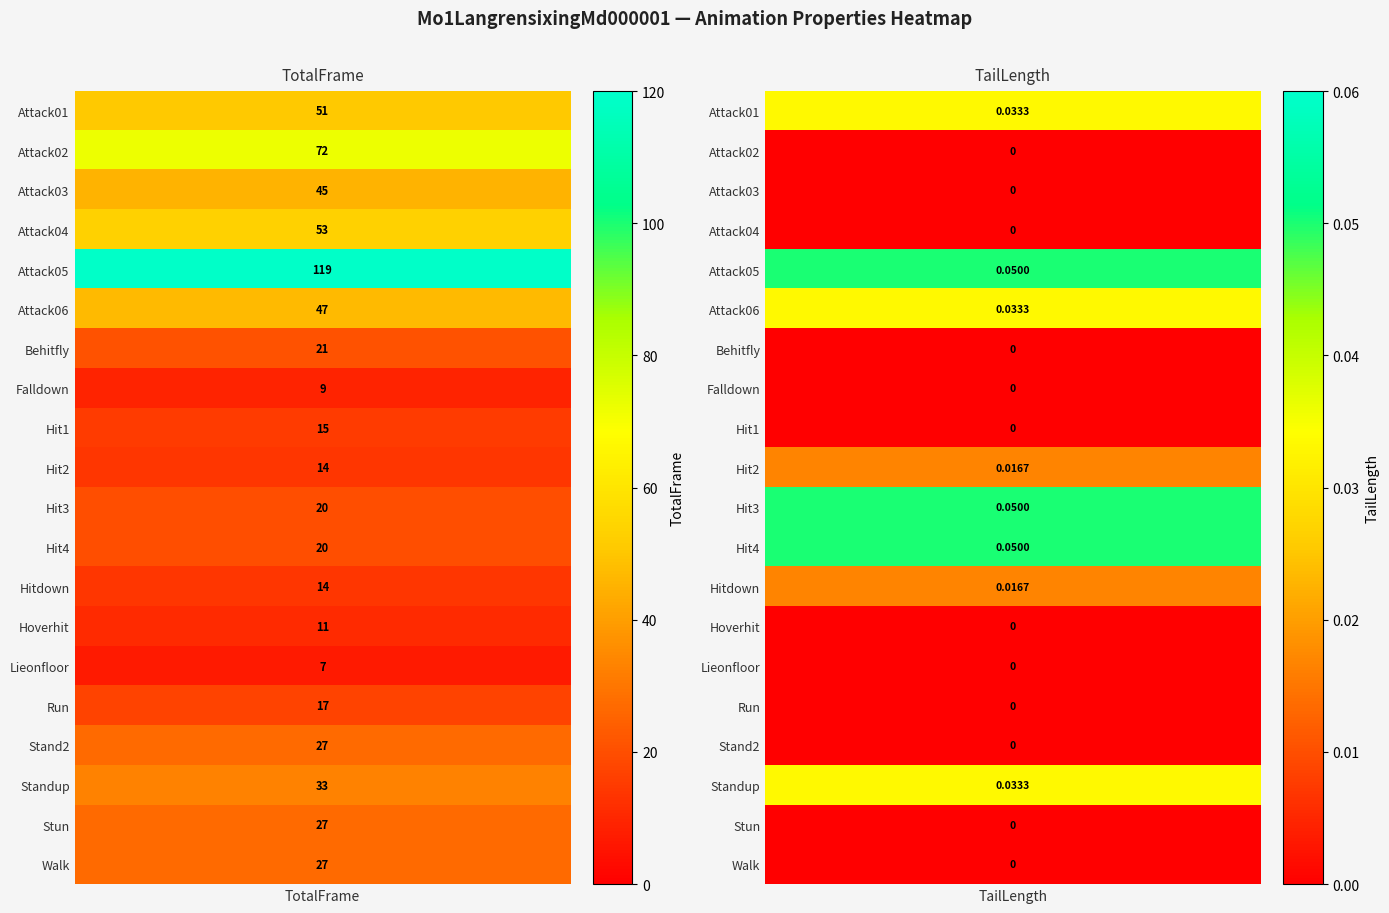

At how many categories does at least one series exceed 29?

1